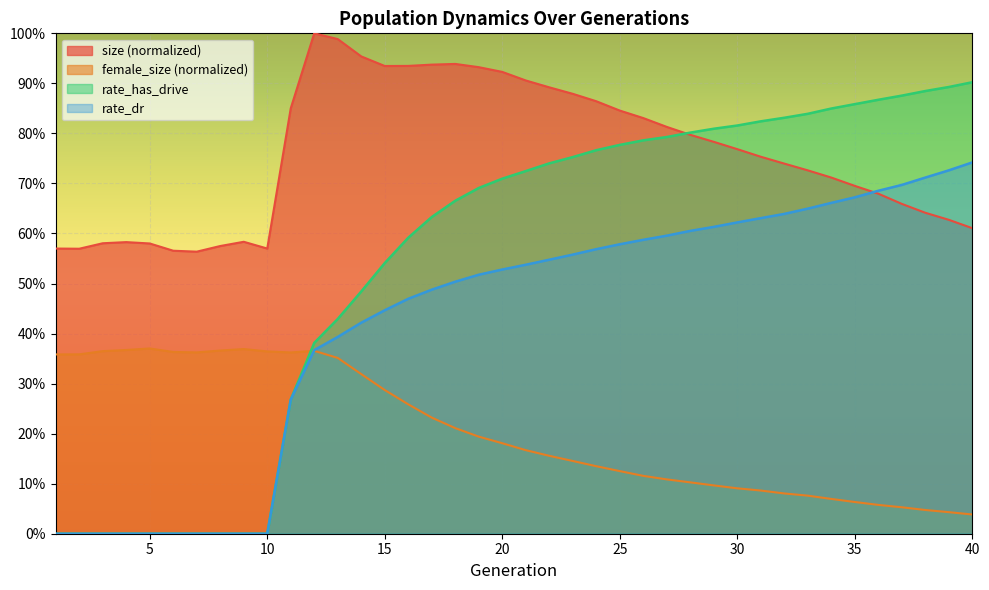

Which label corresponds to the largest value in the chart?

12